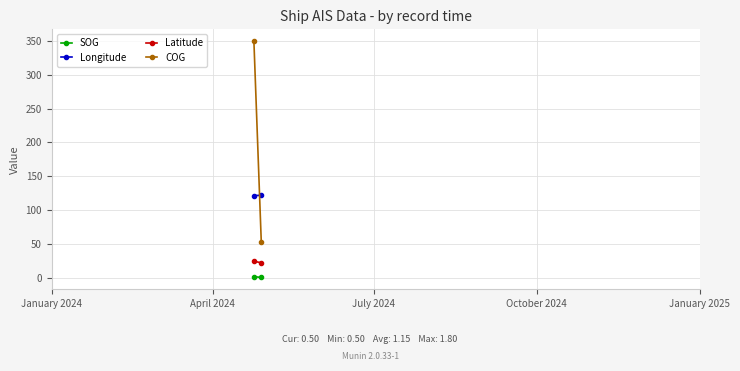

Between April 2024 and January 2024, which is larger?

January 2024